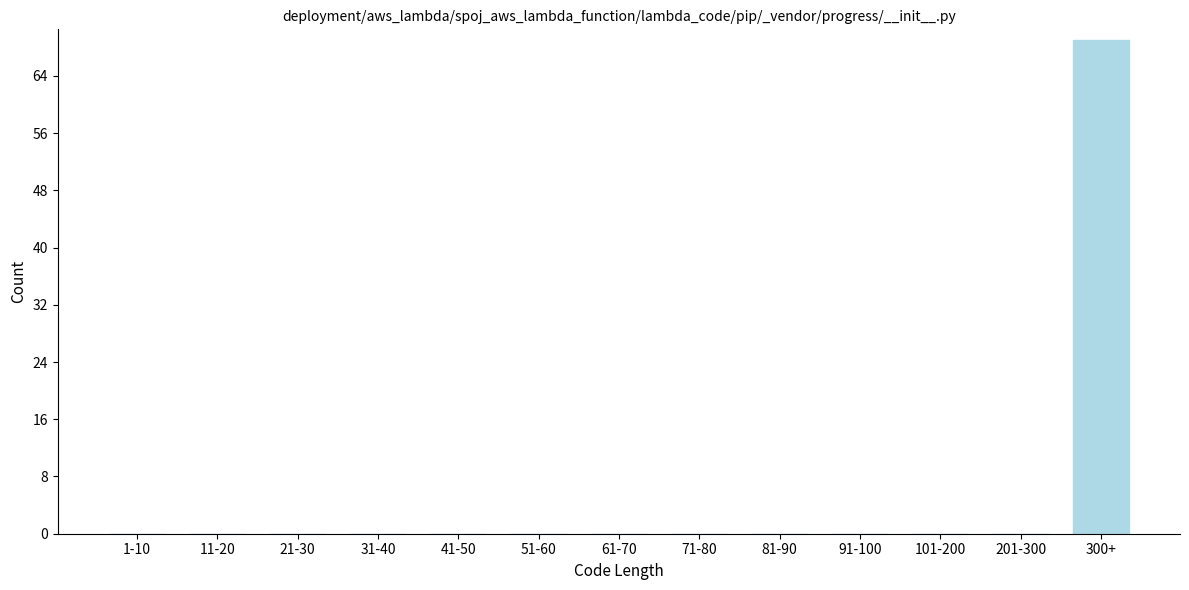

Reading left to right, extract all data points from this chart.

1-10=0	11-20=0	21-30=0	31-40=0	41-50=0	51-60=0	61-70=0	71-80=0	81-90=0	91-100=0	101-200=0	201-300=0	300+=69